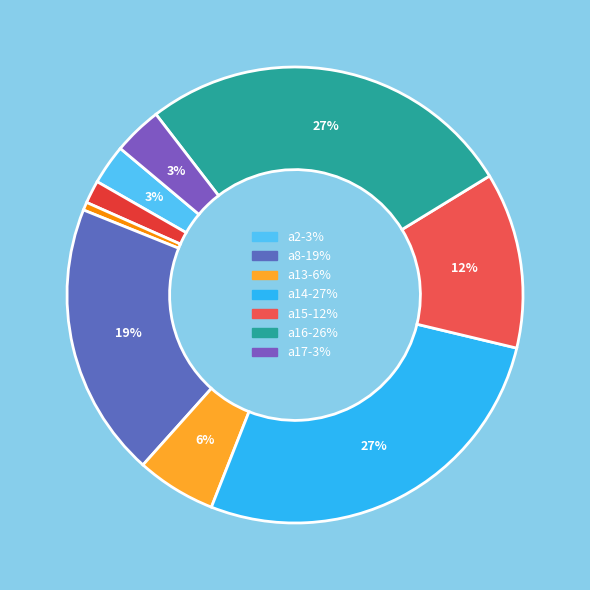

Does any single category account for the majority?

No